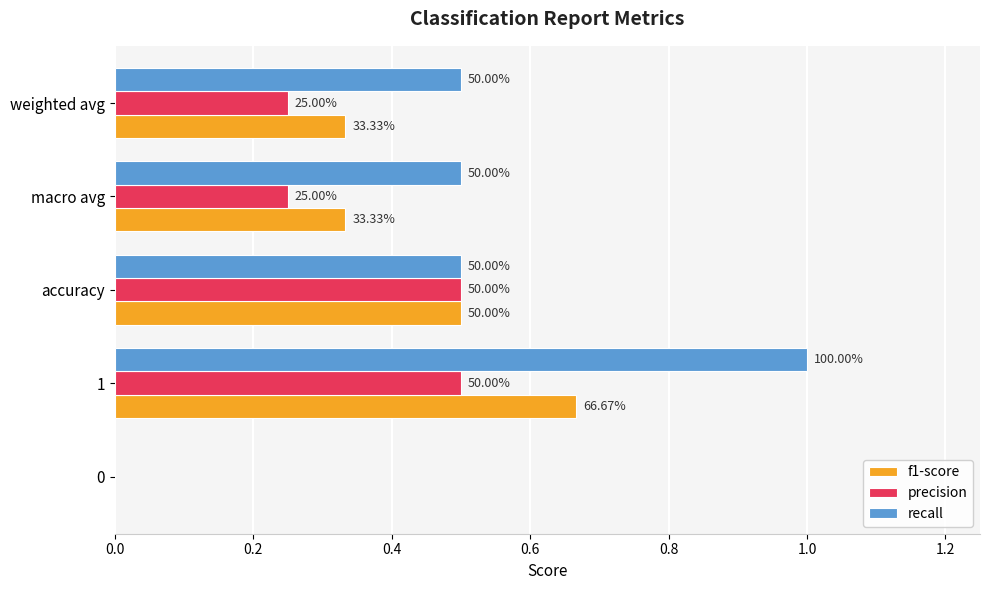

Reading left to right, what are all the values shown in this chart?

f1-score: 0.0	0.7	0.5	0.3	0.3
precision: 0.0	0.5	0.5	0.2	0.2
recall: 0.0	1.0	0.5	0.5	0.5